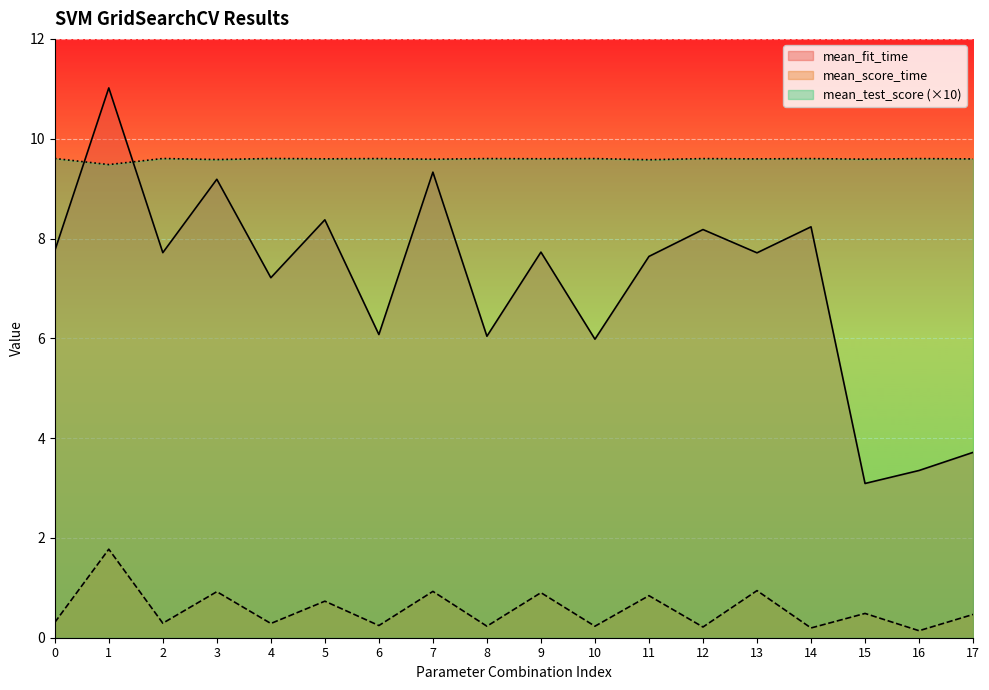

What value does the mean_fit_time series have at 17?

3.7